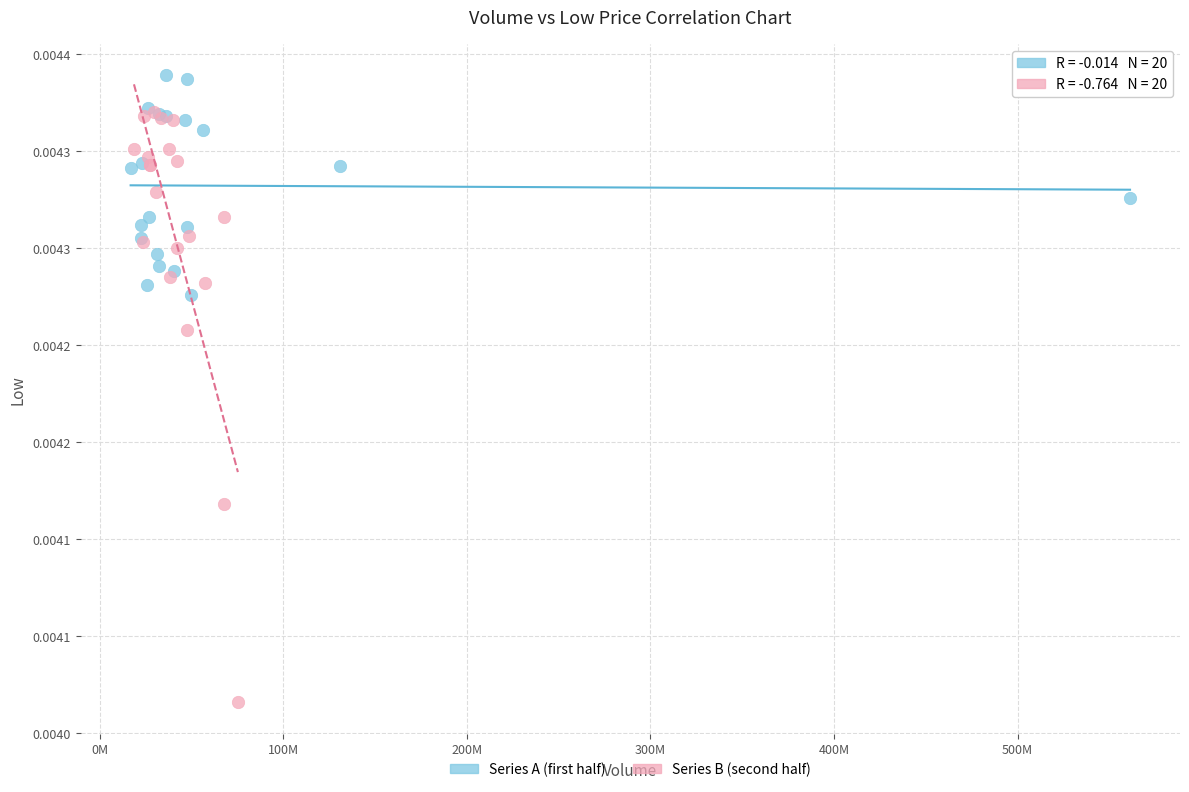

What are all the series names shown in the legend?

Series A (first half), Series B (second half)